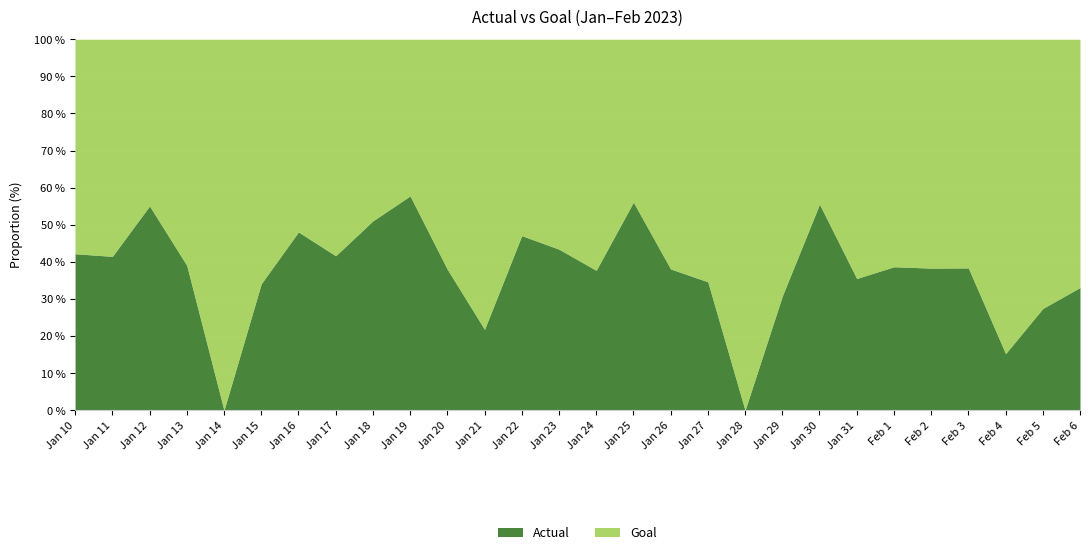

True or false: Actual has a value of 42.2 at Jan 10.

True